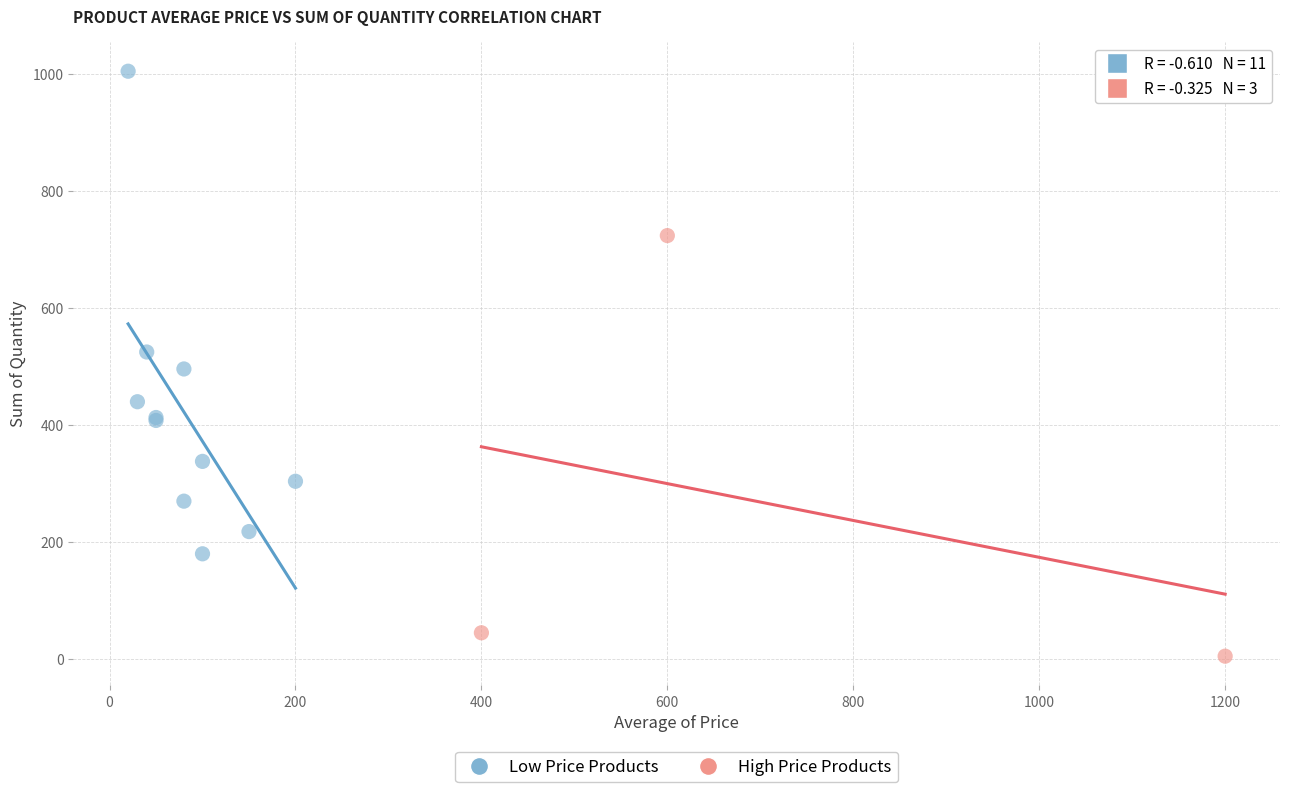

Which series reaches the maximum Y coordinate?

Low Price Products